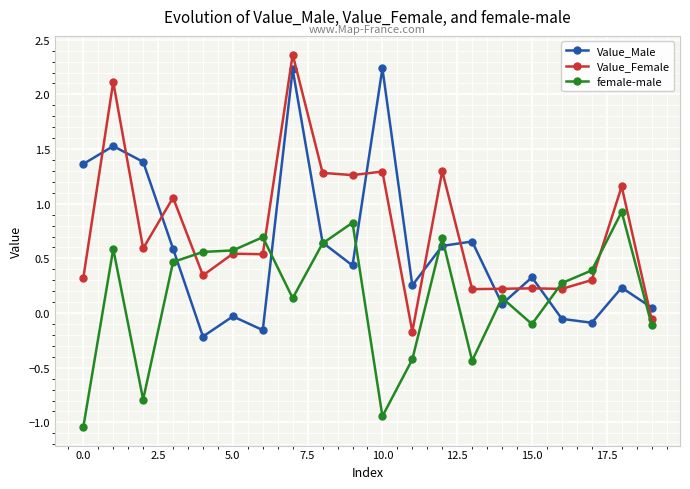

Count the number of data series in this chart.

3